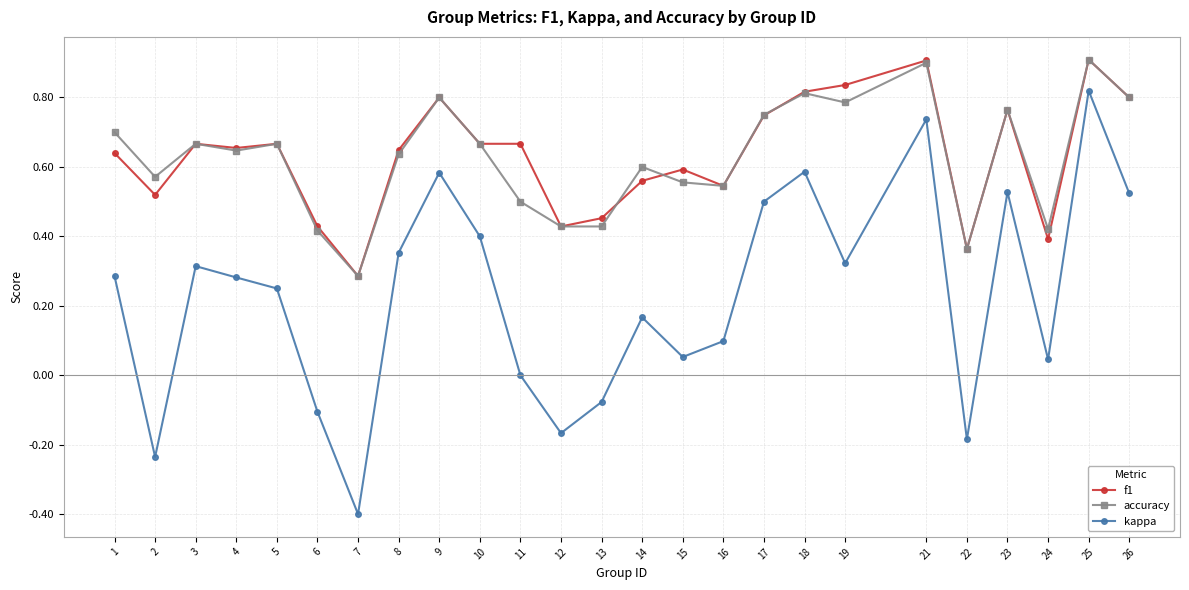

Rank the series at 1 from highest to lowest value.

accuracy, f1, kappa